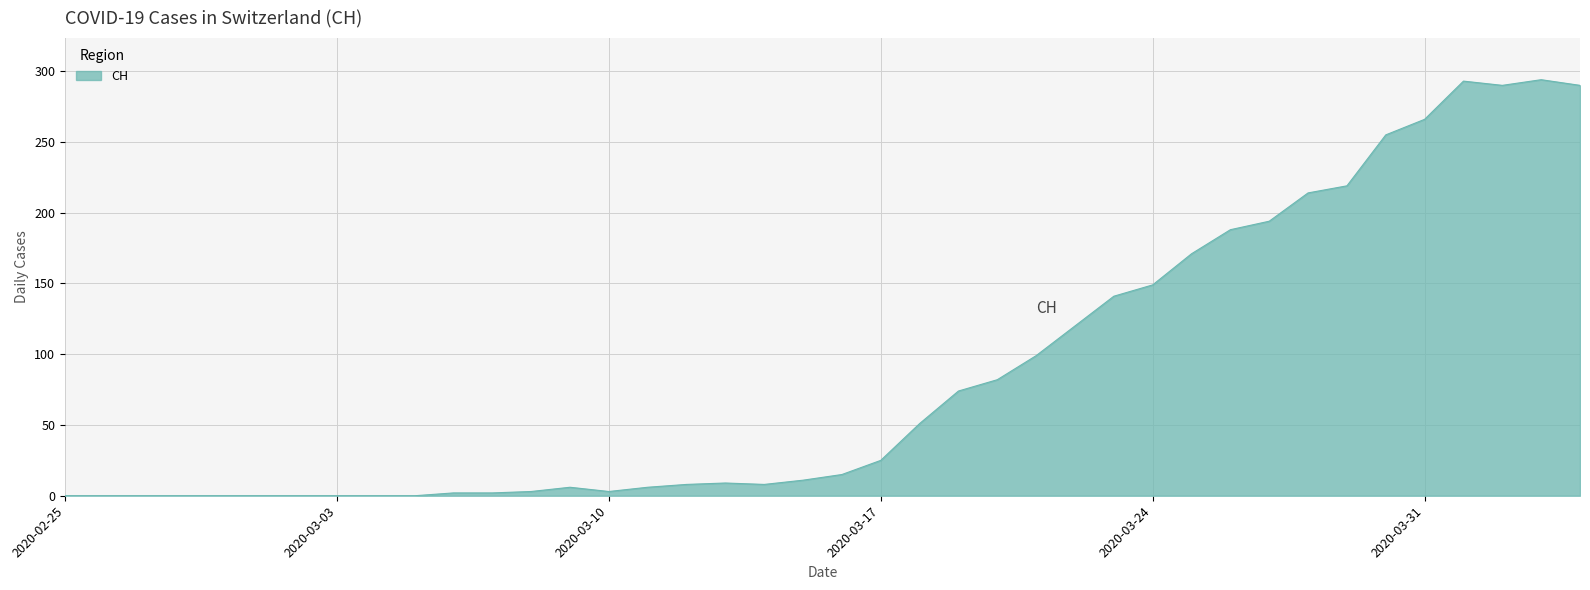

How many series are shown in this chart?

1